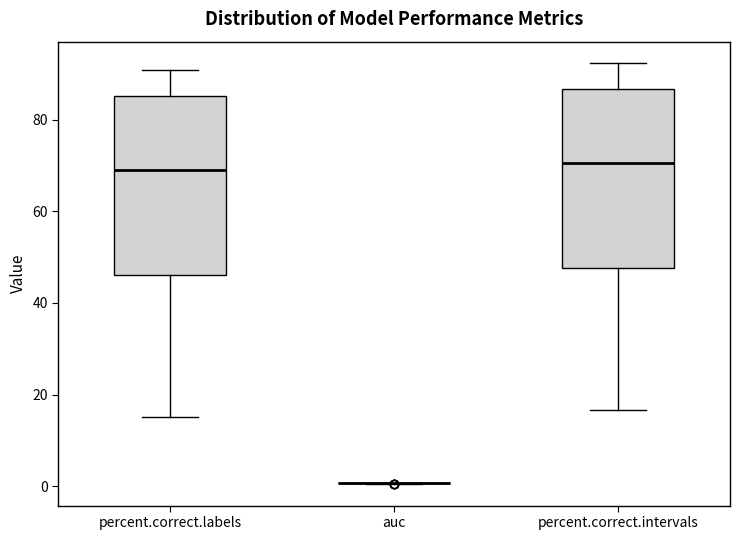

Reading left to right, transcribe this box plot: for each box, give where its median line is, the range the box spans, and where its two whiskers end, as read against the y-axis. The values are not printed on the chart, so give them approximately, as read against the axis.

percent.correct.labels: median 68, box 46 to 86, whiskers 16 to 90
auc: box collapsed to a line at 0, whiskers 0 to 0
percent.correct.intervals: median 70, box 48 to 86, whiskers 16 to 92